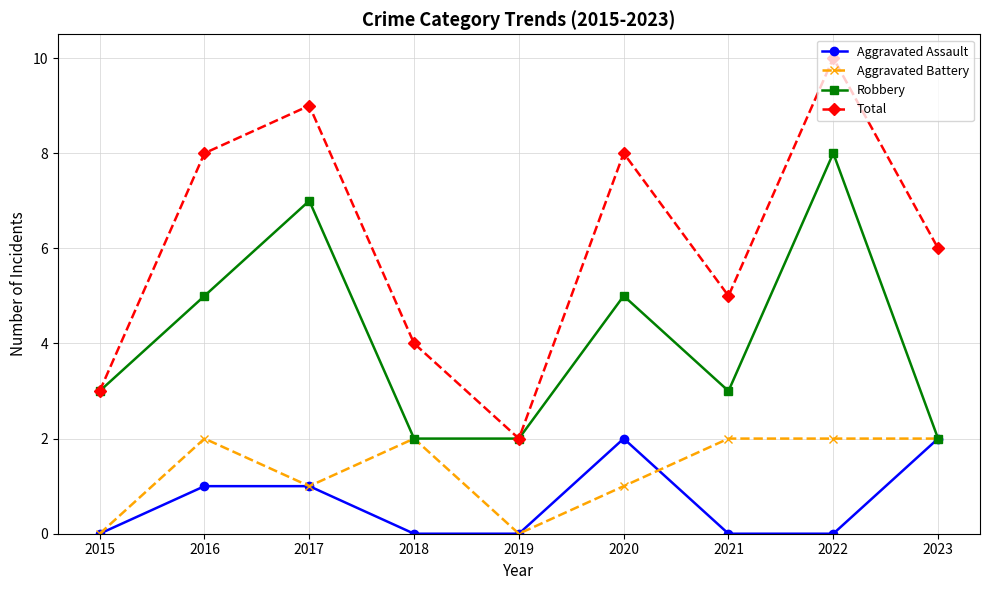

Which series changed the most between 2015 and 2016?

Total